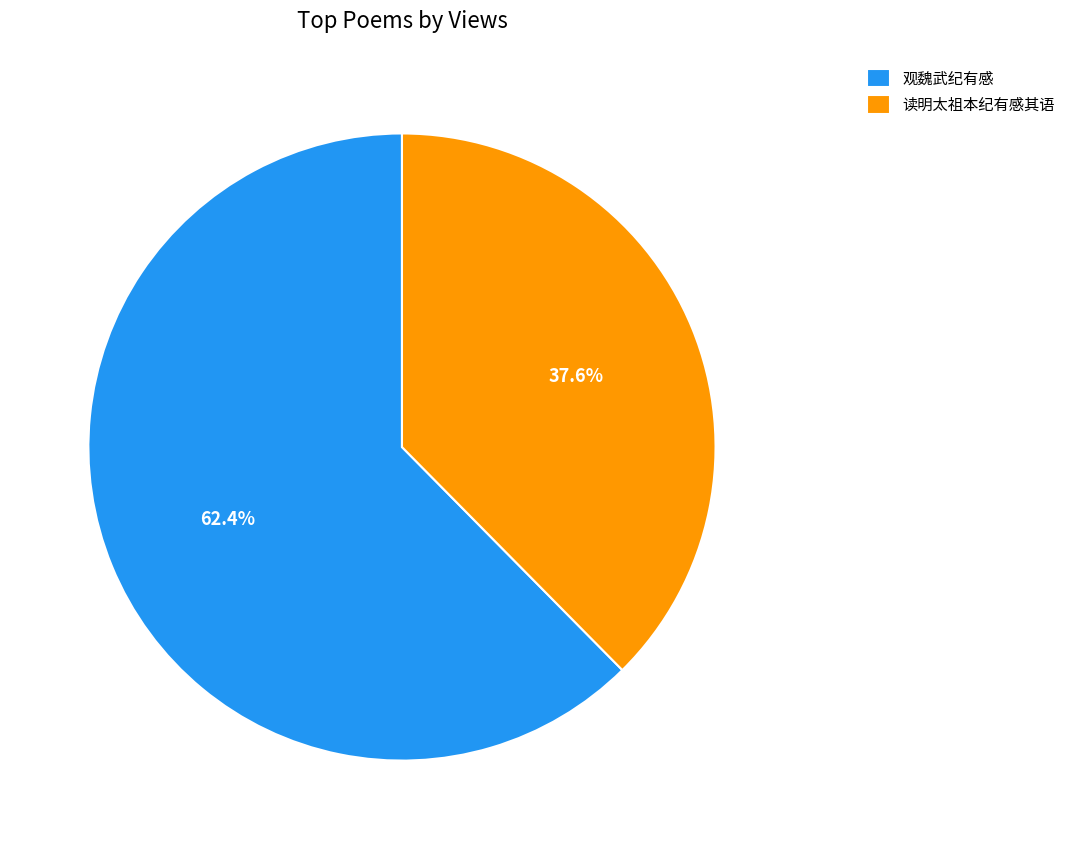

What is the smallest slice in the pie chart?

读明太祖本纪有感其语